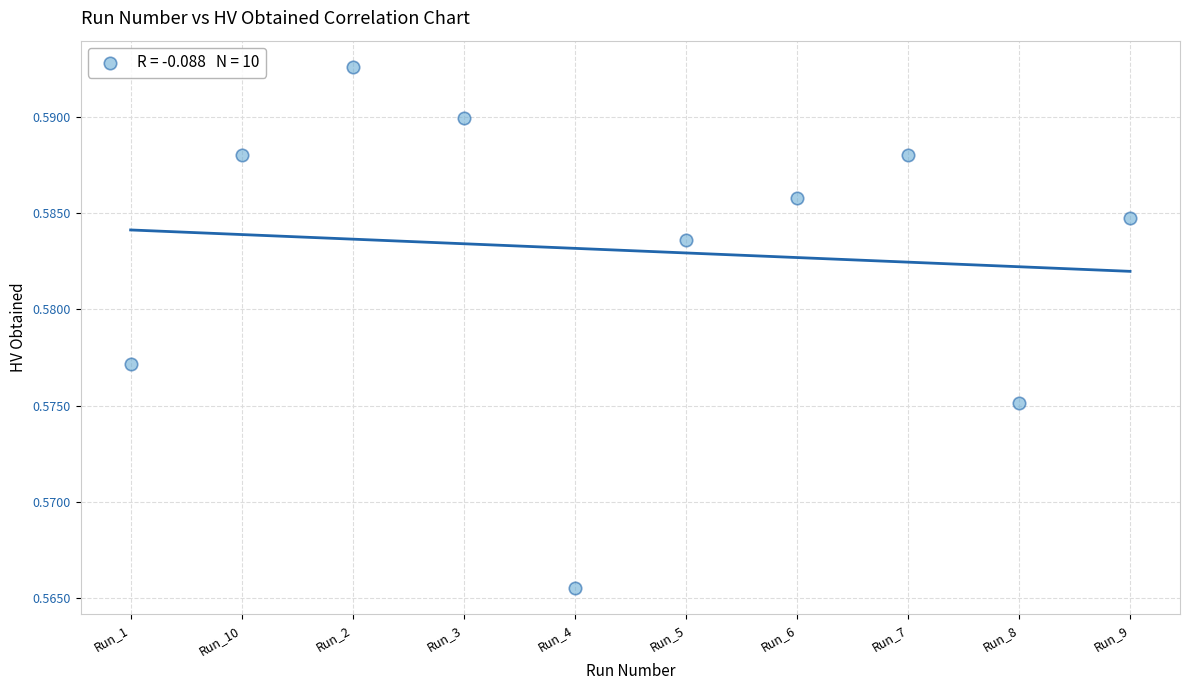

What is the average X value?

5.5